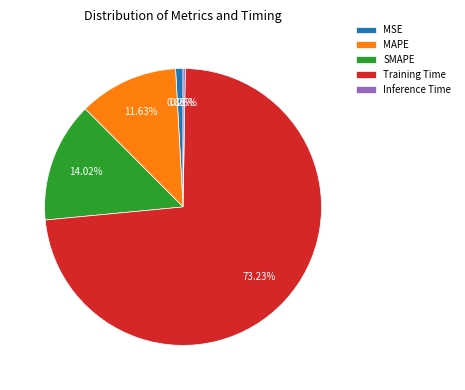

How much of the chart is everything except Training Time?

26.8%